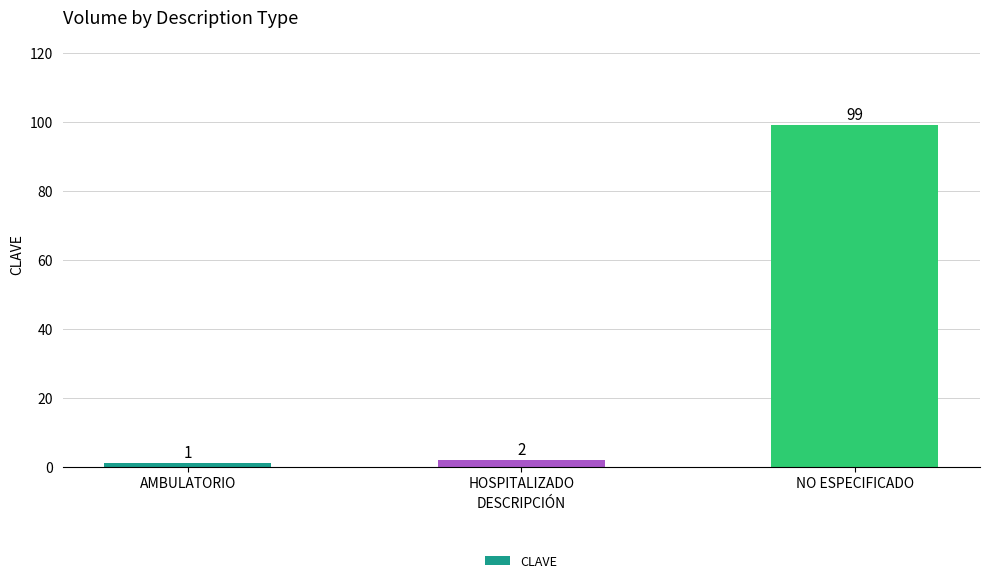

What is the value of the 1st bar from the left?

1